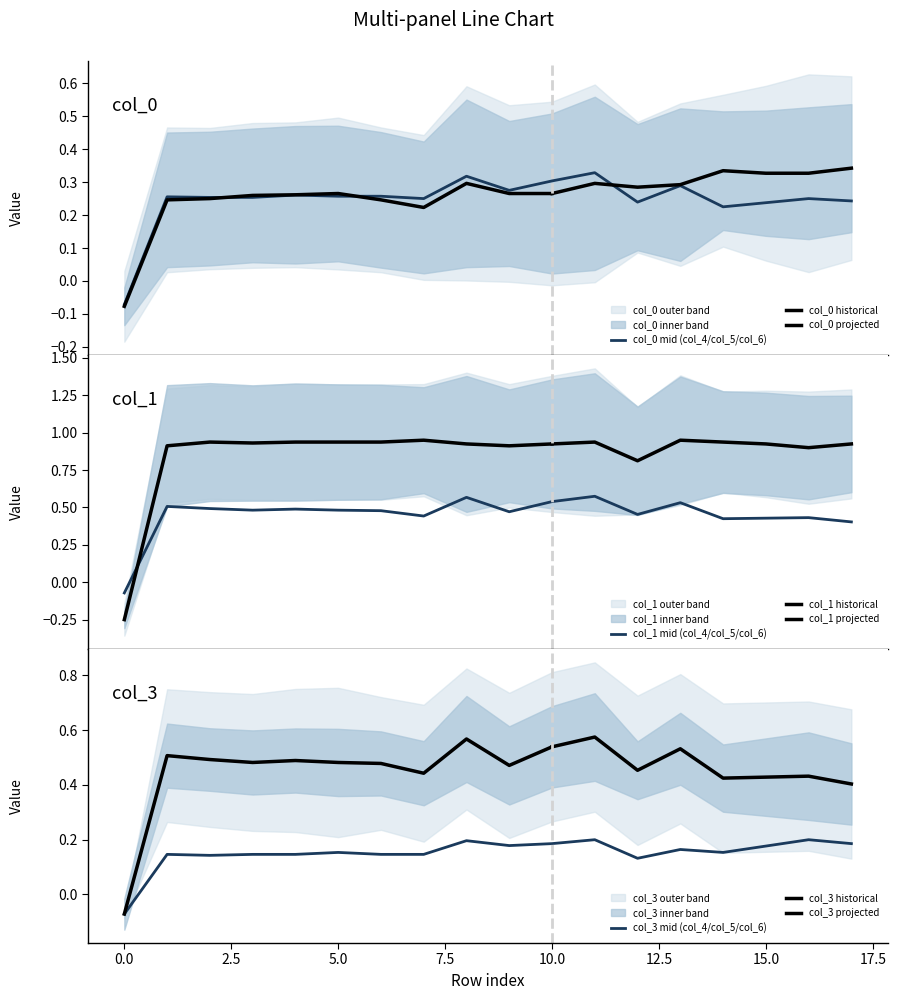

Is the value of col_3 at 8 greater than the value of col_4 at 8?

Yes